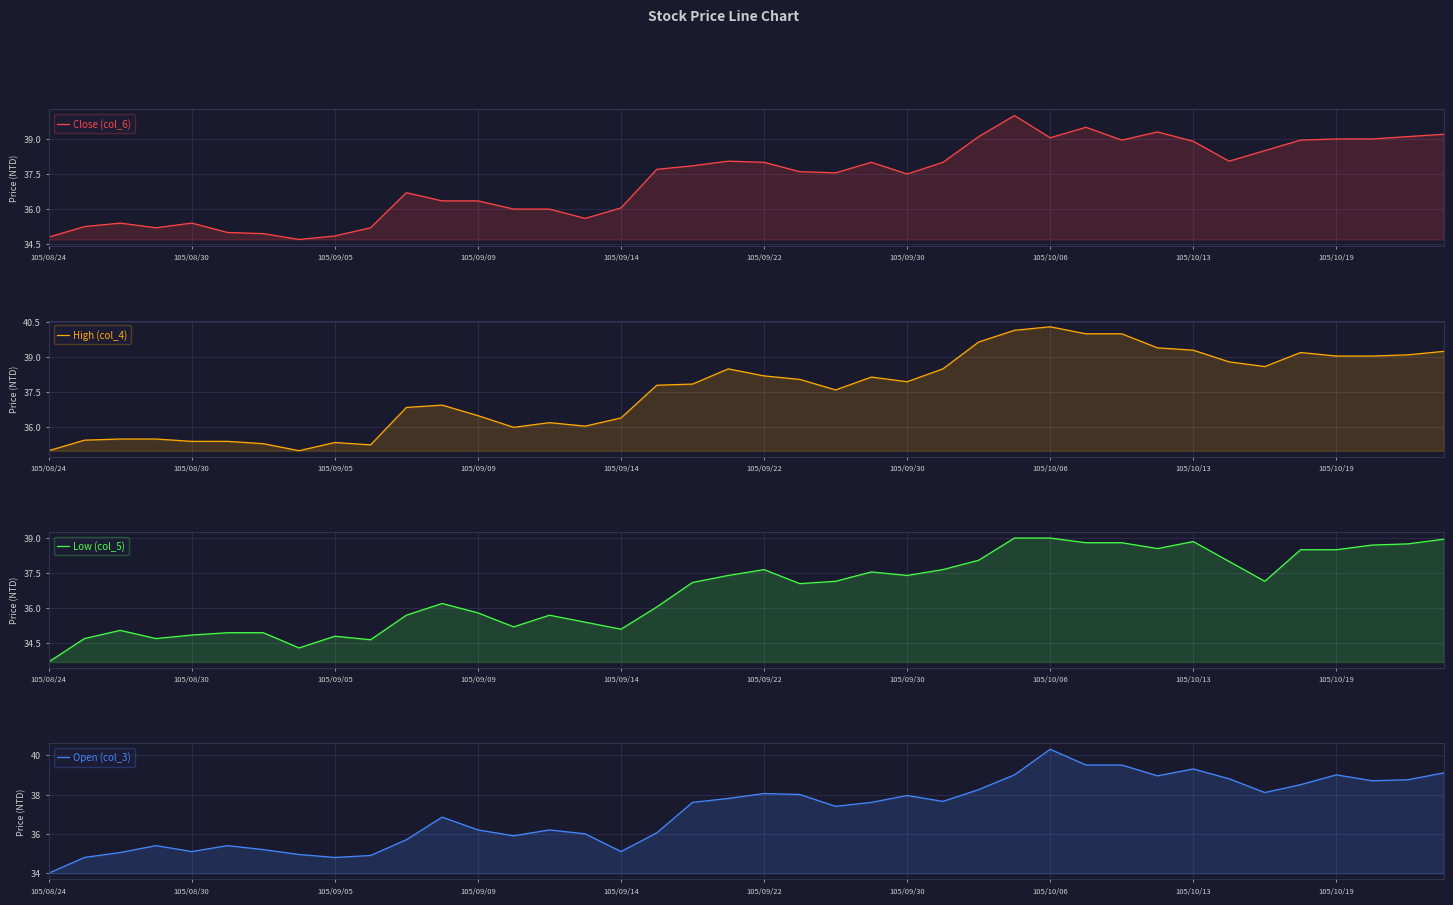

Which series has the largest total across all categories?

High (col_4)